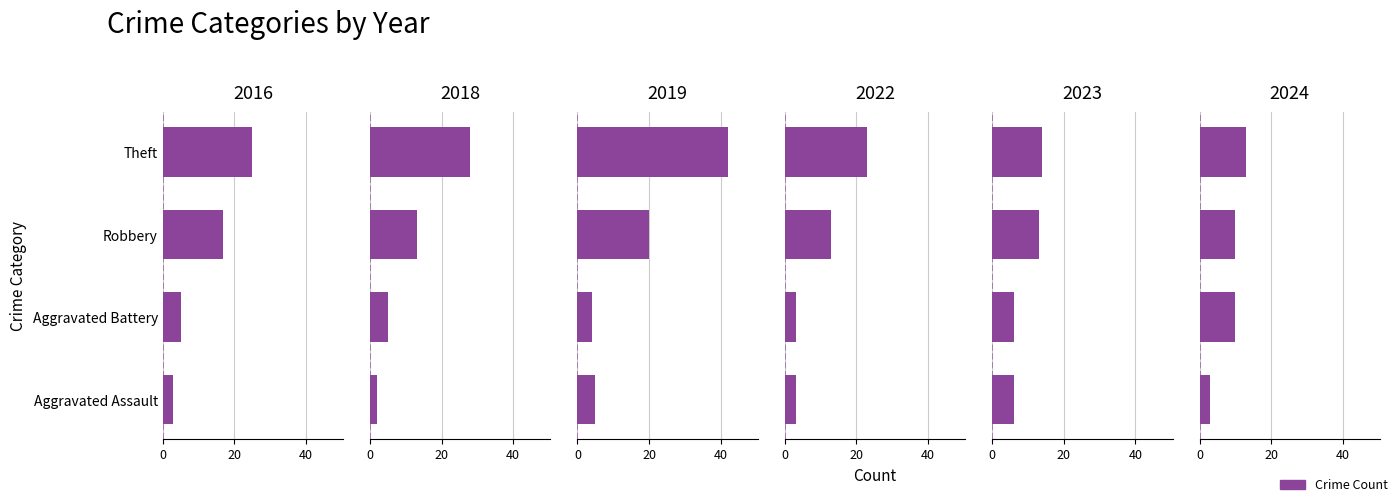

Reading left to right, extract all data points from this chart.

2016: Aggravated Assault=3	Aggravated Battery=5	Robbery=17	Theft=25
2018: Aggravated Assault=2	Aggravated Battery=5	Robbery=13	Theft=28
2019: Aggravated Assault=5	Aggravated Battery=4	Robbery=20	Theft=42
2022: Aggravated Assault=3	Aggravated Battery=3	Robbery=13	Theft=23
2023: Aggravated Assault=6	Aggravated Battery=6	Robbery=13	Theft=14
2024: Aggravated Assault=3	Aggravated Battery=10	Robbery=10	Theft=13